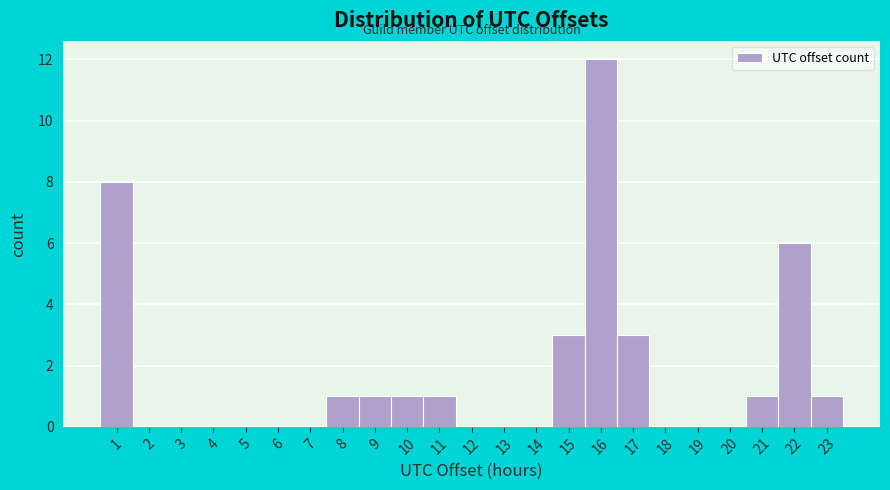

Reading left to right, list every bar in this chart as the range it spans on the x-axis followed by its height. The values are not printed on the chart, so give them approximately, as read against the axis.

0.5 to 1.5: 8
1.5 to 2.5: 0
2.5 to 3.5: 0
3.5 to 4.5: 0
4.5 to 5.5: 0
5.5 to 6.5: 0
6.5 to 7.5: 0
7.5 to 8.5: 1
8.5 to 9.5: 1
9.5 to 10.5: 1
10.5 to 11.5: 1
11.5 to 12.5: 0
12.5 to 13.5: 0
13.5 to 14.5: 0
14.5 to 15.5: 3
15.5 to 16.5: 12
16.5 to 17.5: 3
17.5 to 18.5: 0
18.5 to 19.5: 0
19.5 to 20.5: 0
20.5 to 21.5: 1
21.5 to 22.5: 6
22.5 to 23.5: 1